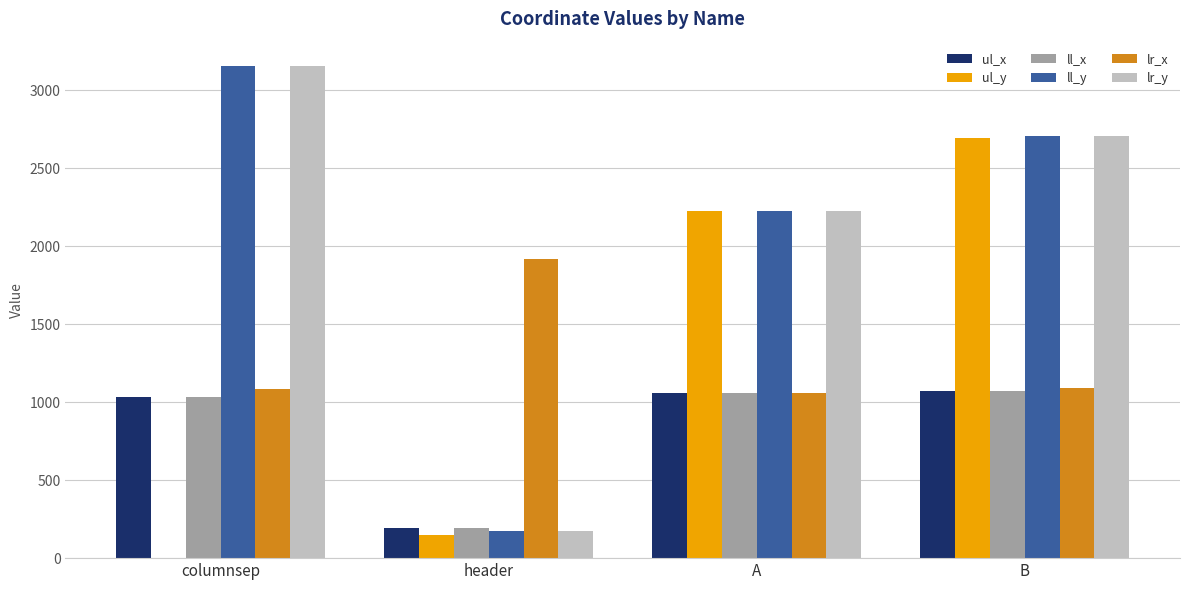

What is the sum of the ul_x values at B and header?

1259